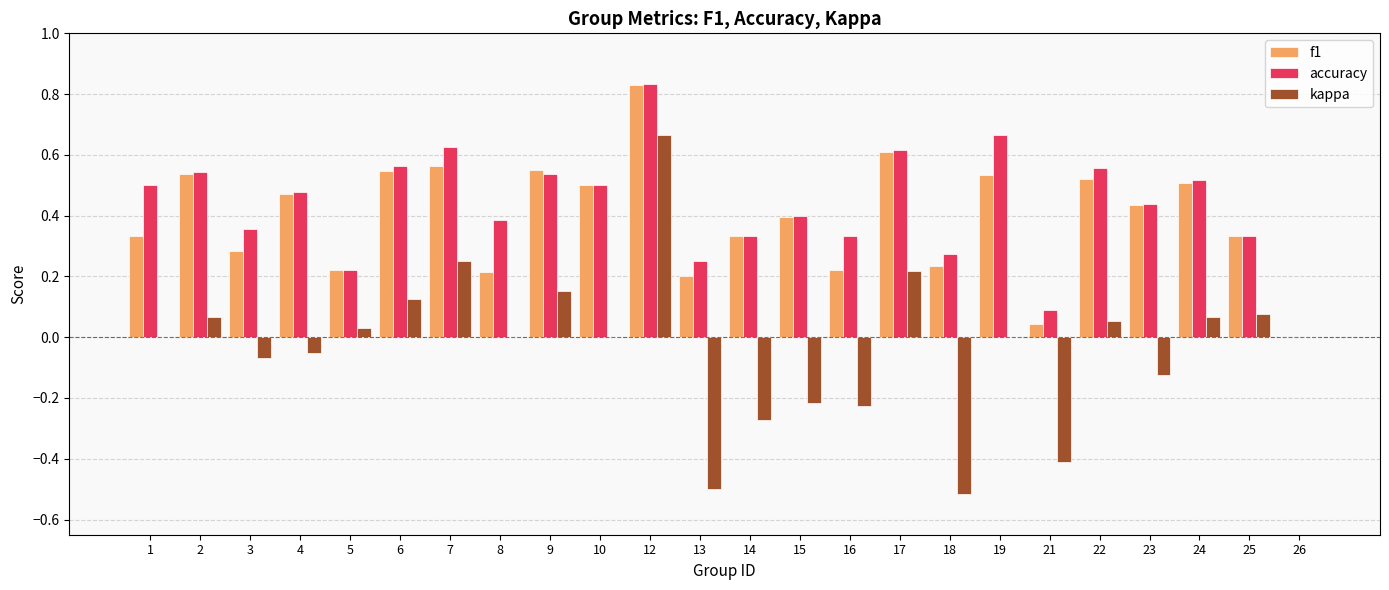

Which category has the highest value in the accuracy series?

12